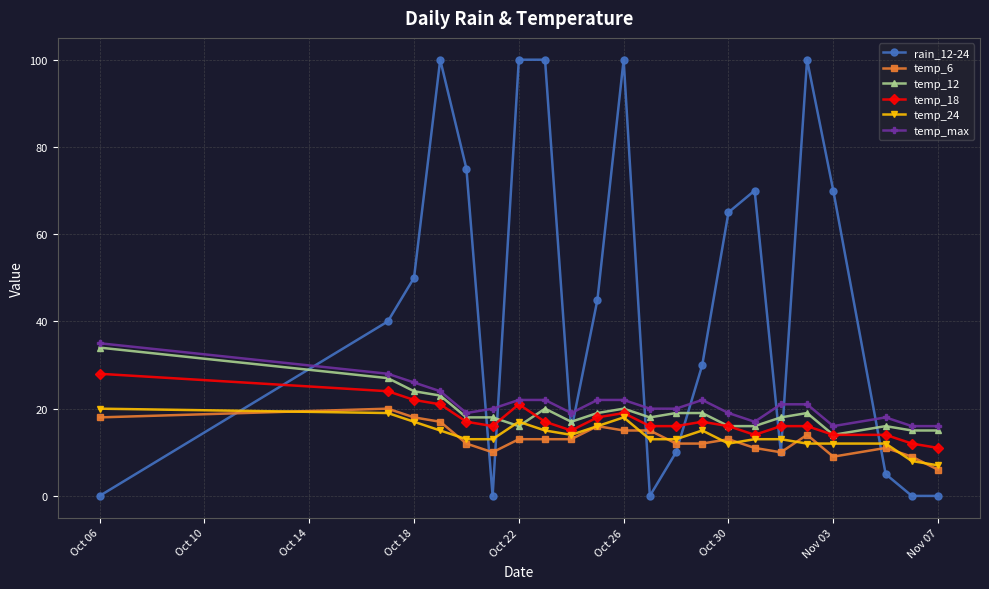

Which series has the largest total across all categories?

rain_12-24